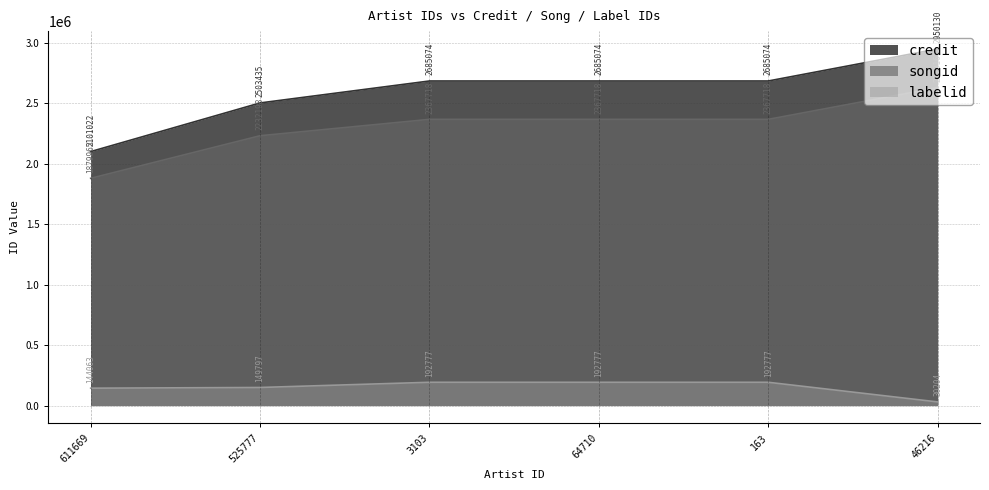

True or false: labelid and songid intersect in this chart.

False